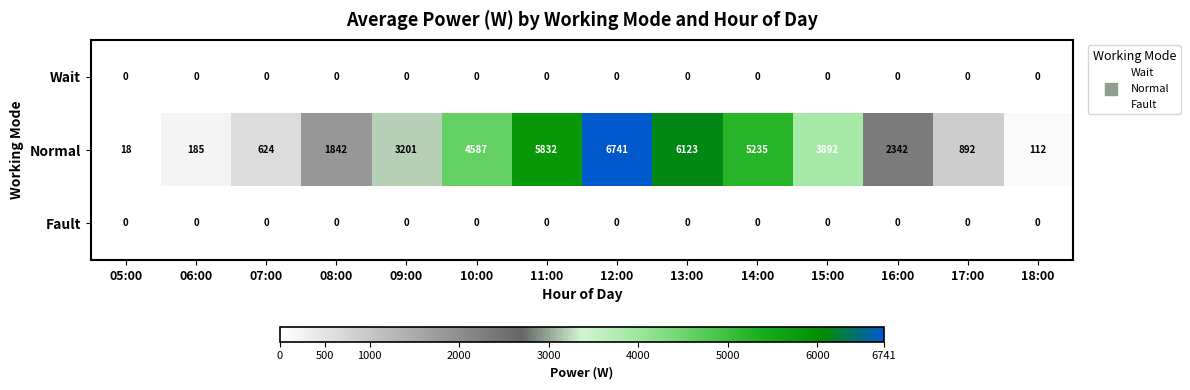

The Fault series shows 0 at 09:00. True or false?

True